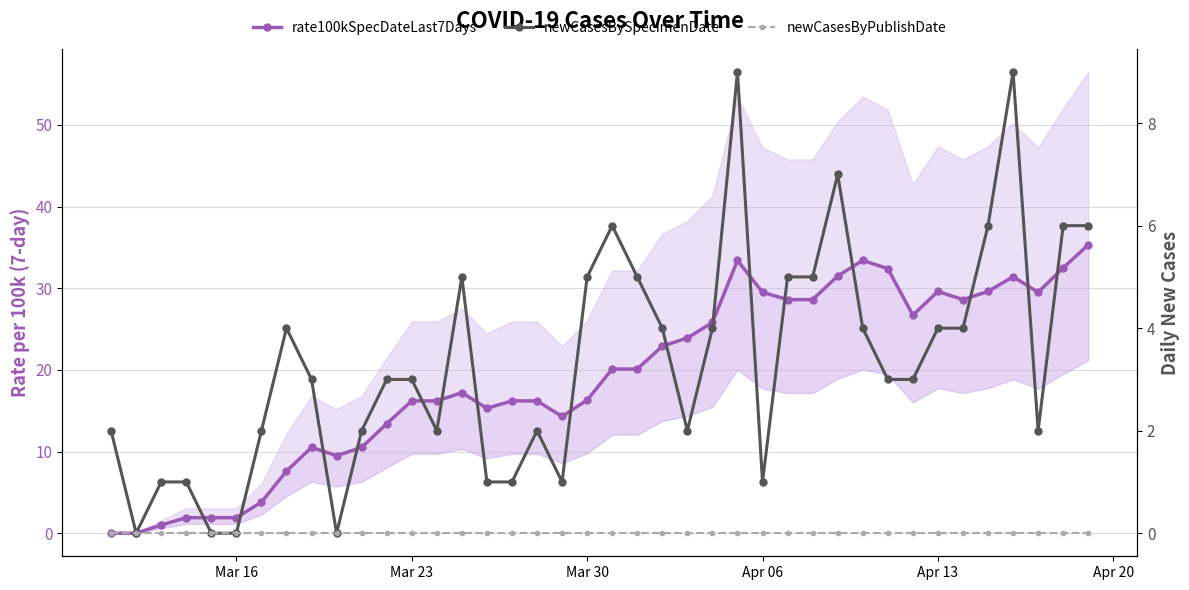

Reading left to right, what are all the values shown in this chart?

rate100kSpecDateLast7Days: 0.0	0.0	1.0	1.9	1.9	1.9	3.8	7.6	10.5	9.5	10.5	13.4	16.2	16.2	17.2	15.3	16.2	16.2	14.3	16.3	20.1	20.1	22.9	23.9	25.8	33.4	29.5	28.6	28.6	31.5	33.4	32.4	26.7	29.6	28.6	29.6	31.4	29.5	32.5	35.3
newCasesBySpecimenDate: 2.0	0.0	1.0	1.0	0.0	0.0	2.0	4.0	3.0	0.0	2.0	3.0	3.0	2.0	5.0	1.0	1.0	2.0	1.0	5.0	6.0	5.0	4.0	2.0	4.0	9.0	1.0	5.0	5.0	7.0	4.0	3.0	3.0	4.0	4.0	6.0	9.0	2.0	6.0	6.0
newCasesByPublishDate: 0.0	0.0	0.0	0.0	0.0	0.0	0.0	0.0	0.0	0.0	0.0	0.0	0.0	0.0	0.0	0.0	0.0	0.0	0.0	0.0	0.0	0.0	0.0	0.0	0.0	0.0	0.0	0.0	0.0	0.0	0.0	0.0	0.0	0.0	0.0	0.0	0.0	0.0	0.0	0.0